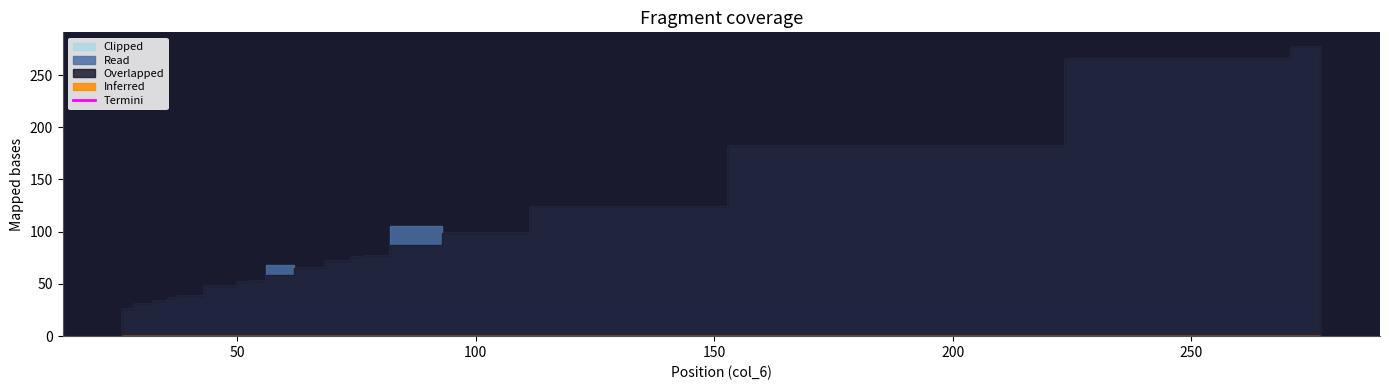

Which series has the largest Y range (max minus min)?

Overlapped